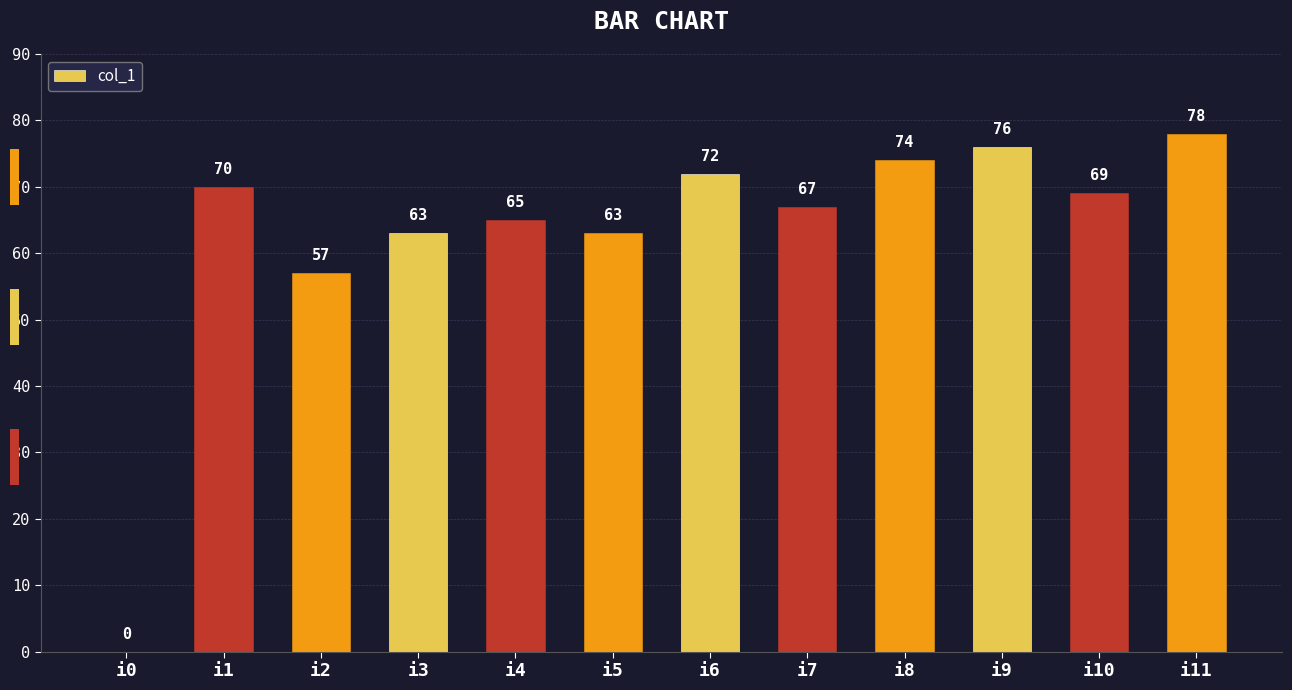

Between i0 and i6, which is larger?

i6